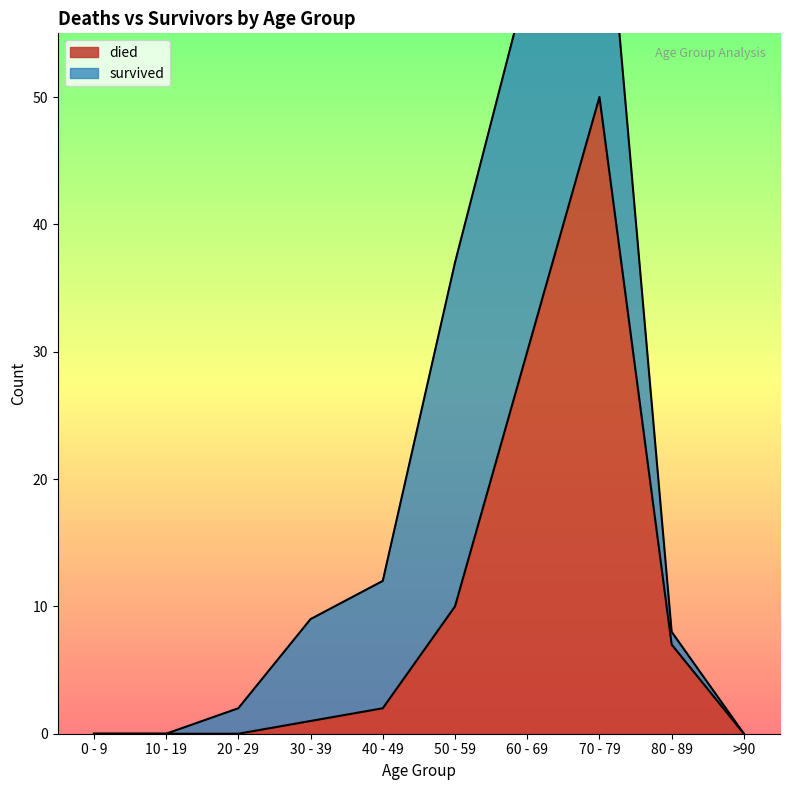

List the labels in order of value, smallest first.

0 - 9, 10 - 19, 20 - 29, >90, 30 - 39, 40 - 49, 80 - 89, 50 - 59, 60 - 69, 70 - 79